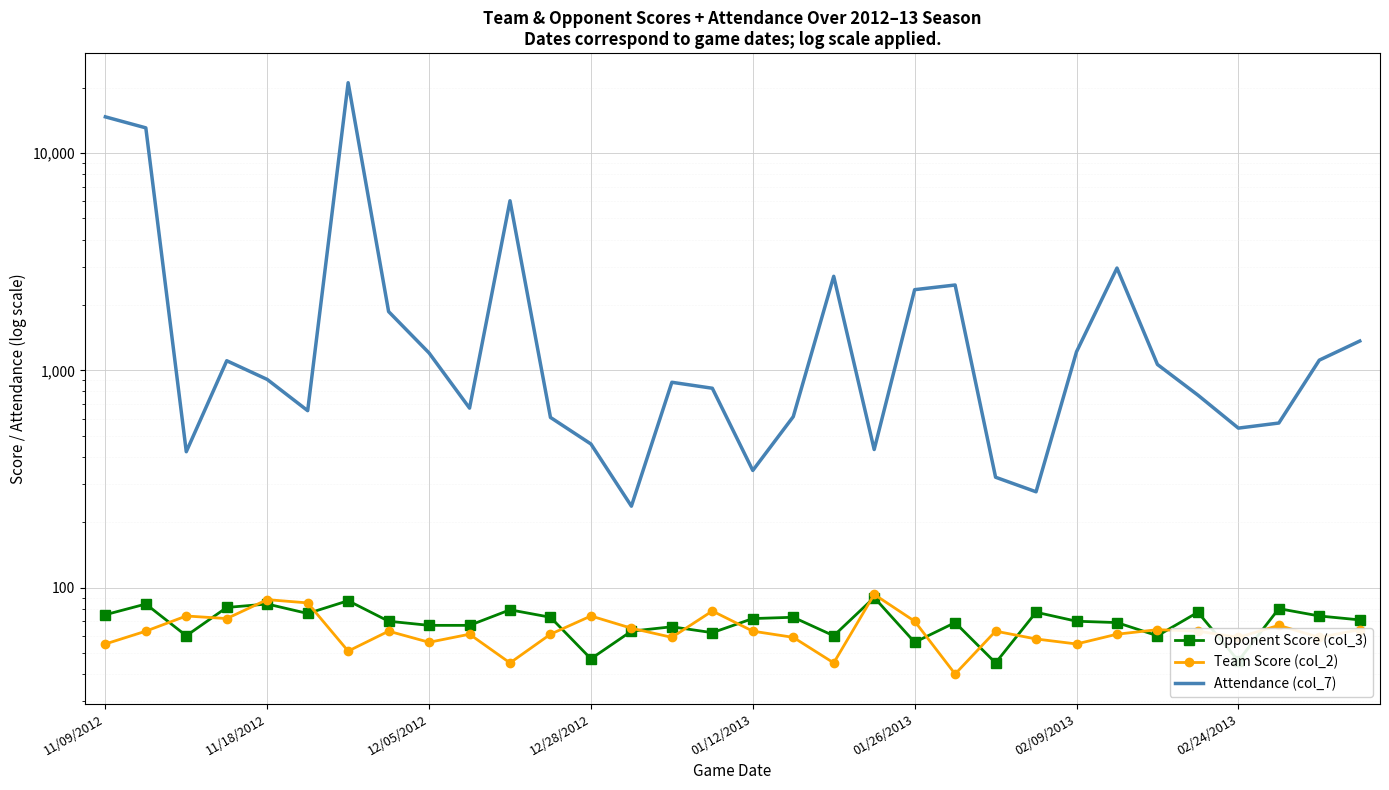

What is the spread (max minus min) of values at 01/12/2013?

283